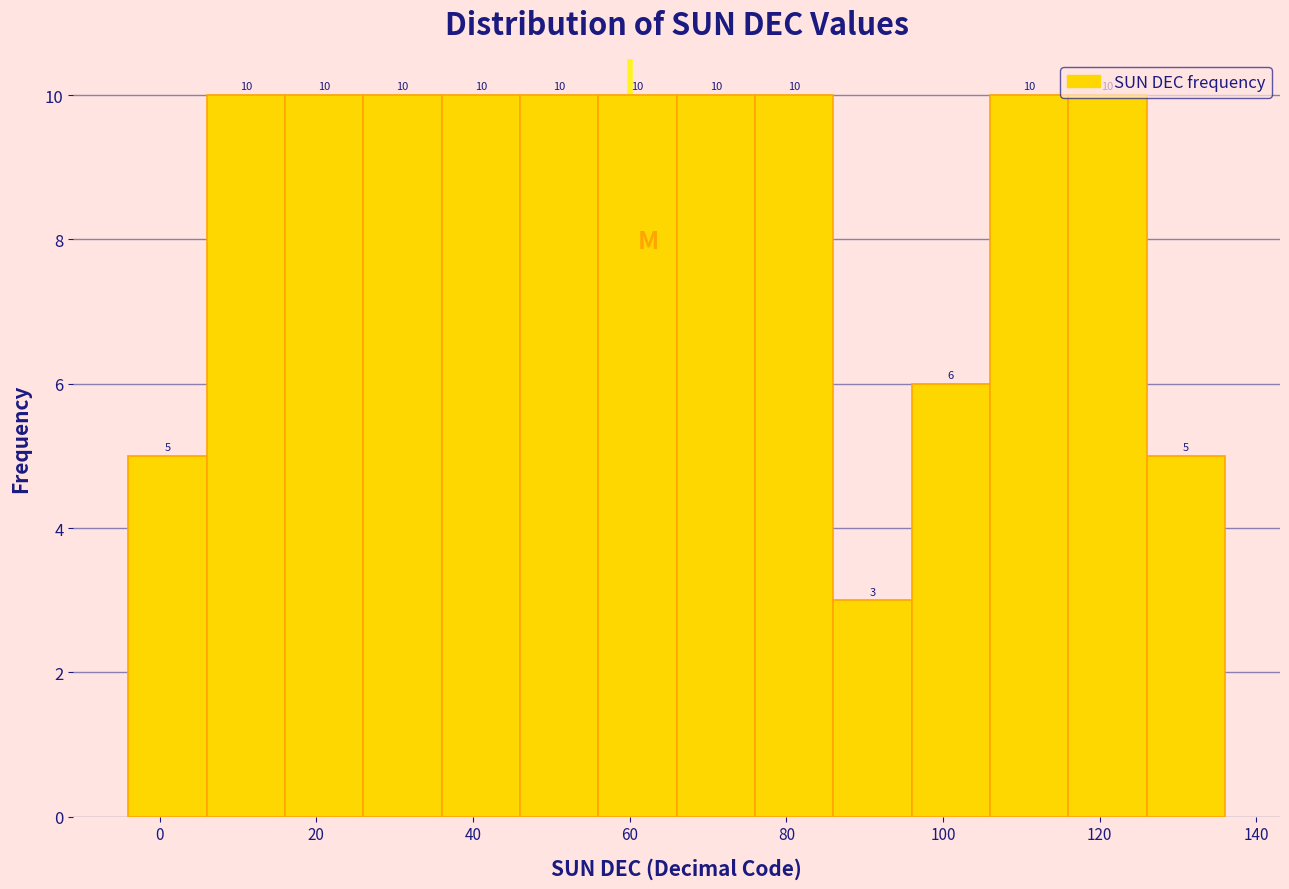

How tall is the bar that spans 76 to 86 on the x-axis?

10